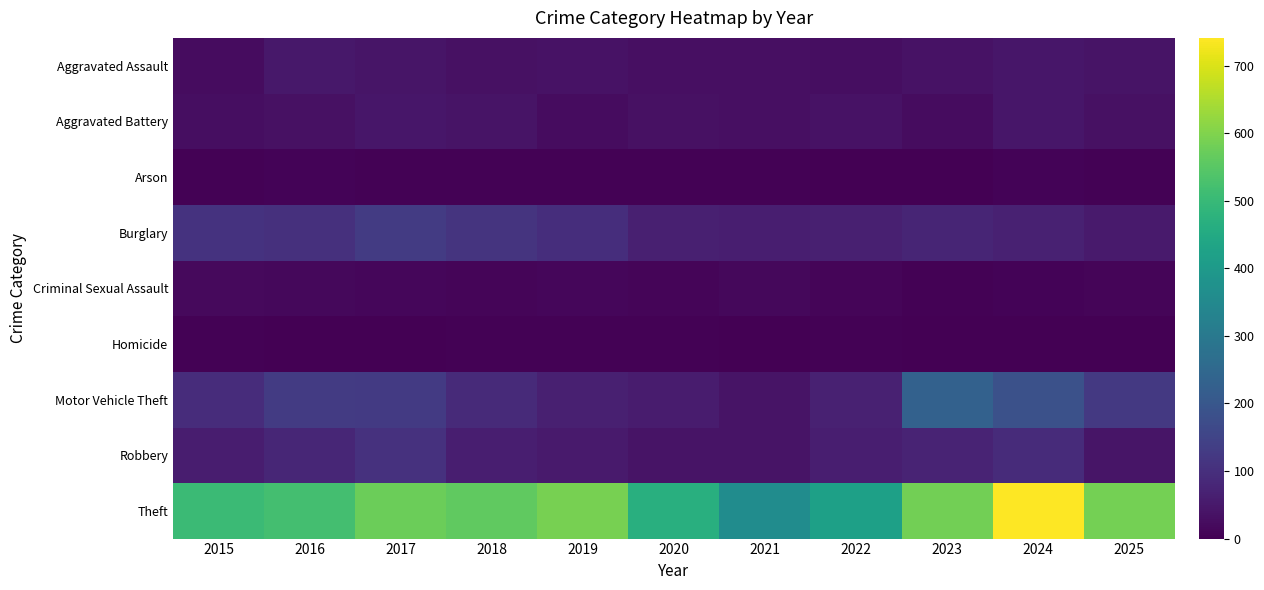

What is the spread (max minus min) of values at 2024?

739